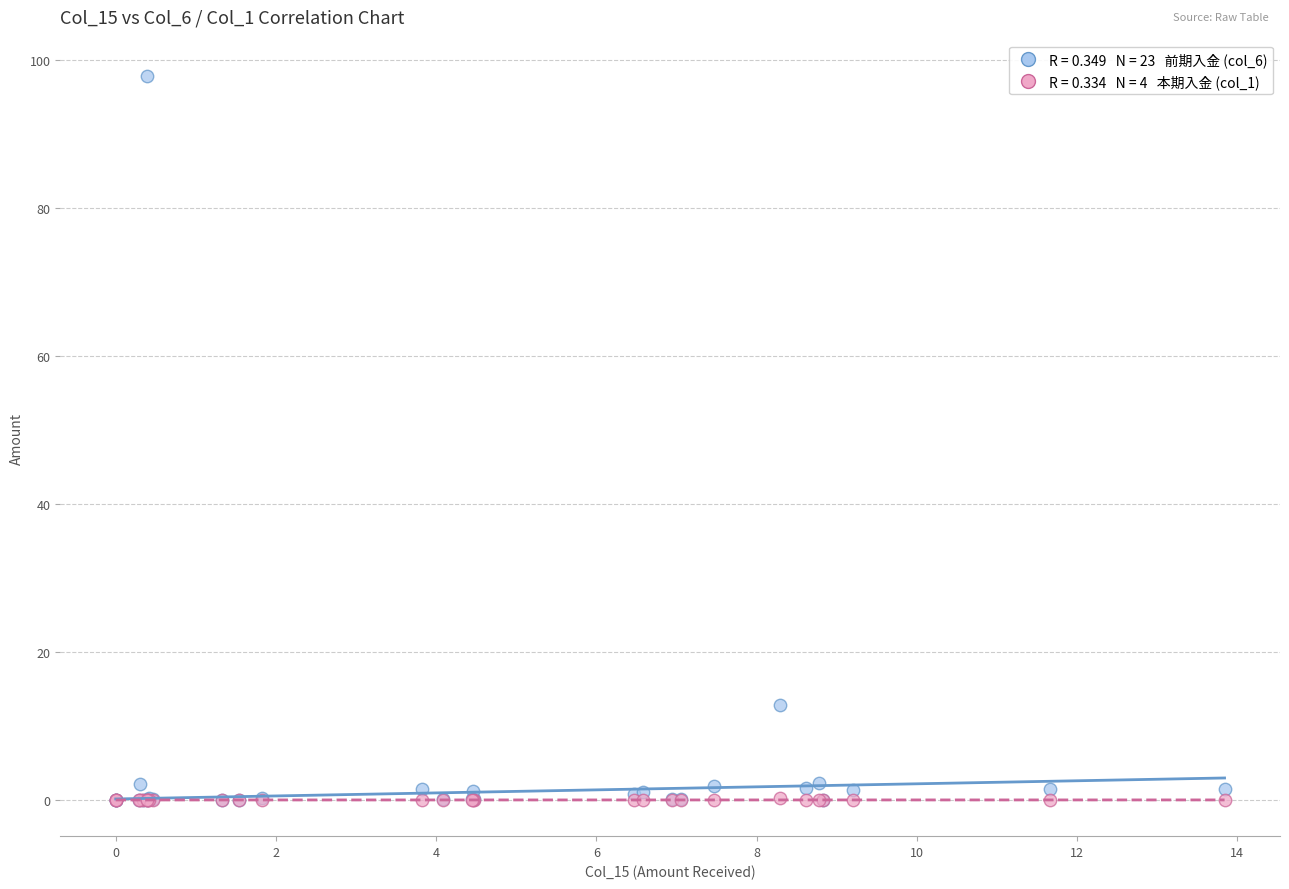

Across all series, what Y value is closest to 48?

12.8